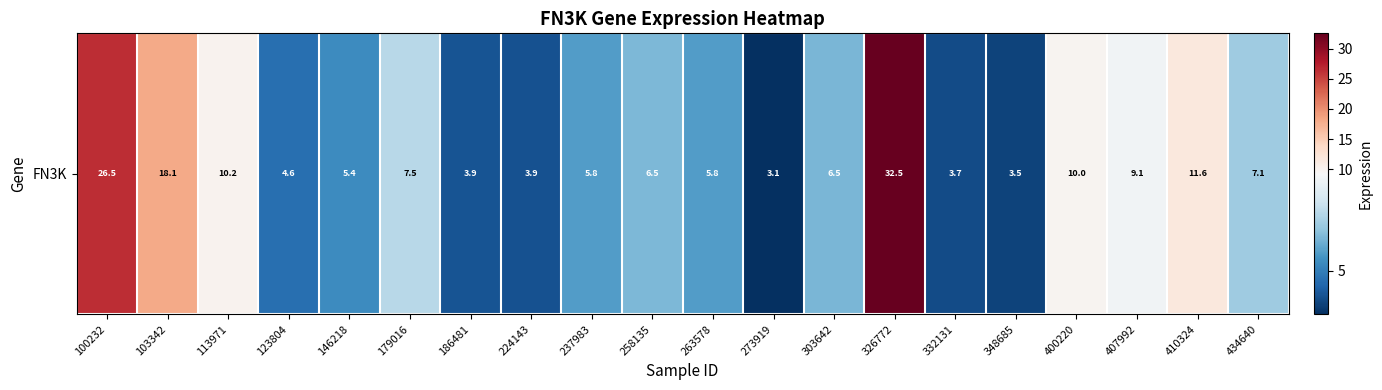

Reading left to right, extract all data points from this chart.

100232=26.5	103342=18.1	113971=10.2	123804=4.6	146218=5.4	179016=7.5	186481=3.9	224143=3.9	237983=5.8	258135=6.5	263578=5.8	273919=3.1	303642=6.5	326772=32.5	332131=3.7	348685=3.5	400220=10.0	407992=9.1	410324=11.6	434640=7.1